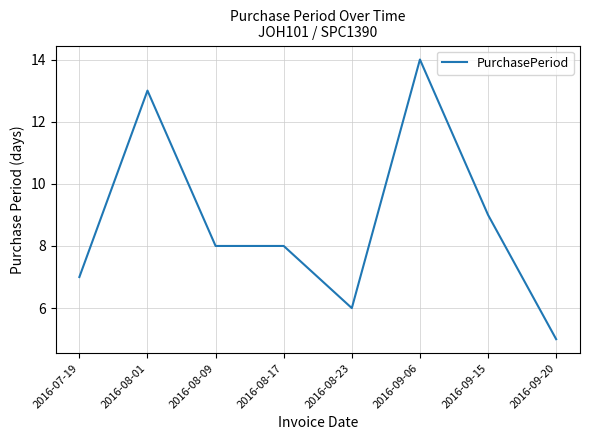

The value at 2016-09-06 is 10. True or false?

False